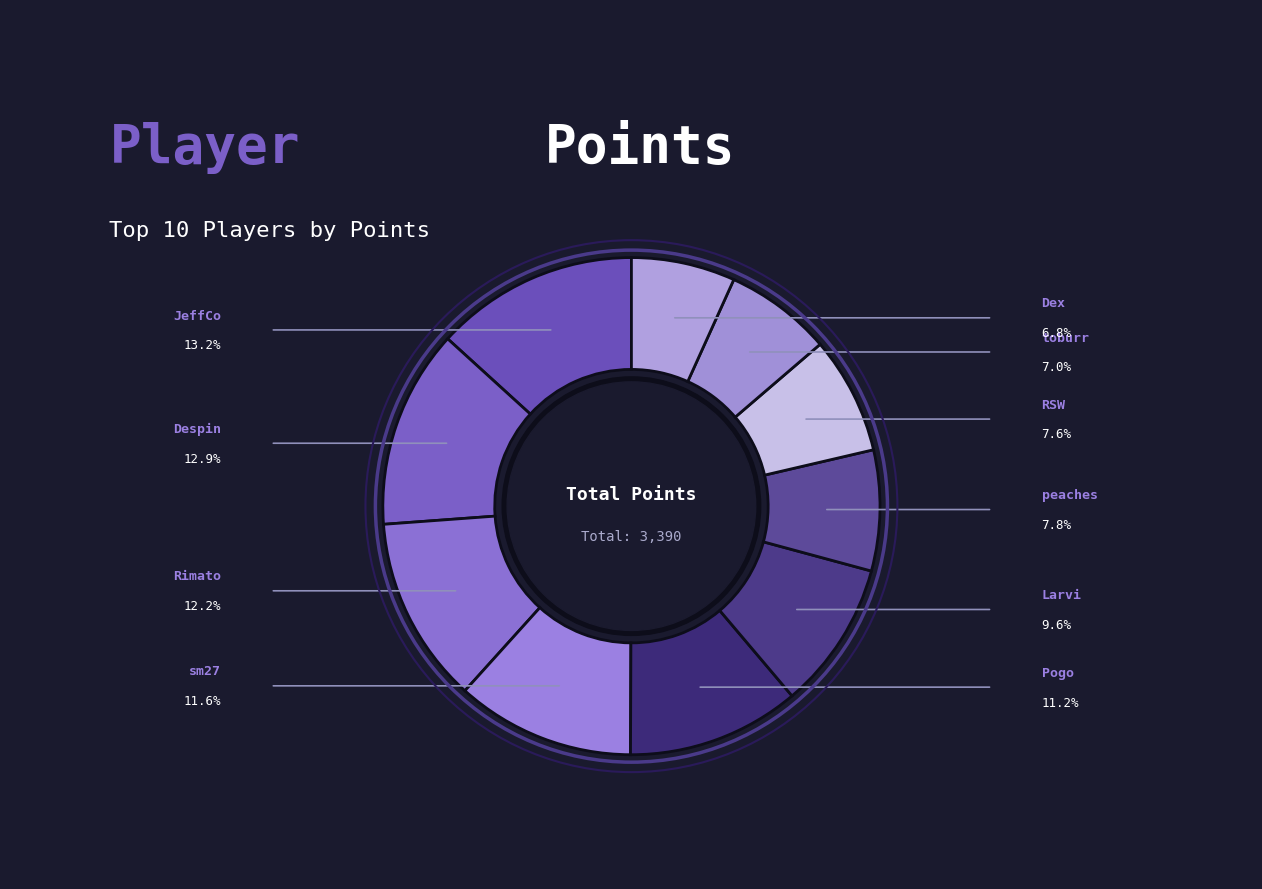

How many segments does this pie chart have?

10